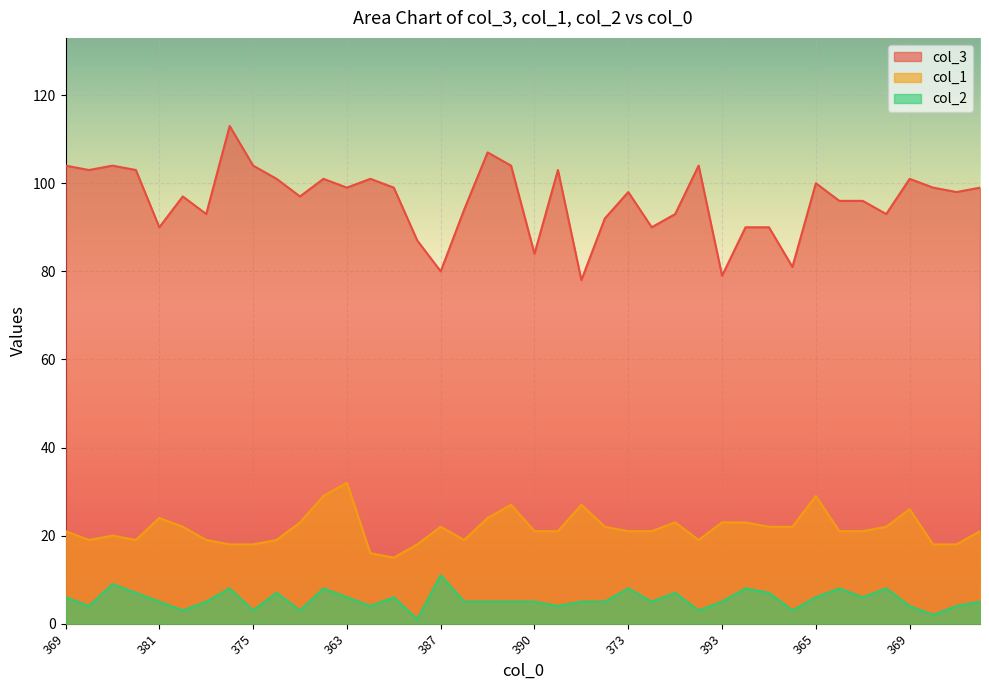

True or false: col_3 and col_1 intersect in this chart.

False